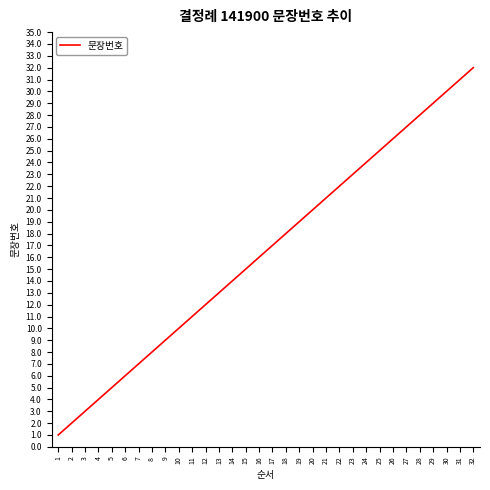

What is the ratio of the value at 28 to the value at 18?

1.6